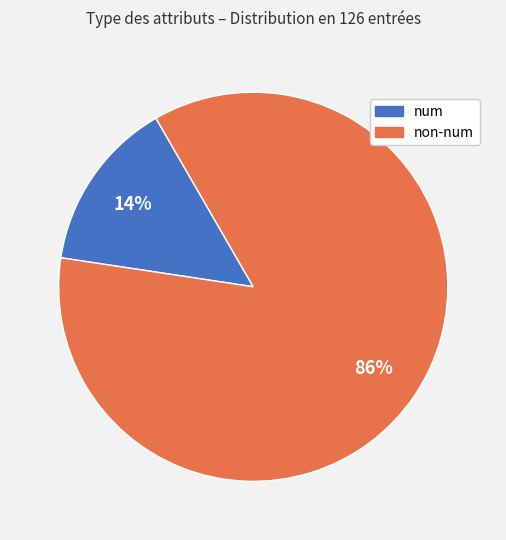

To the nearest percent, what is the average slice percentage?

50%